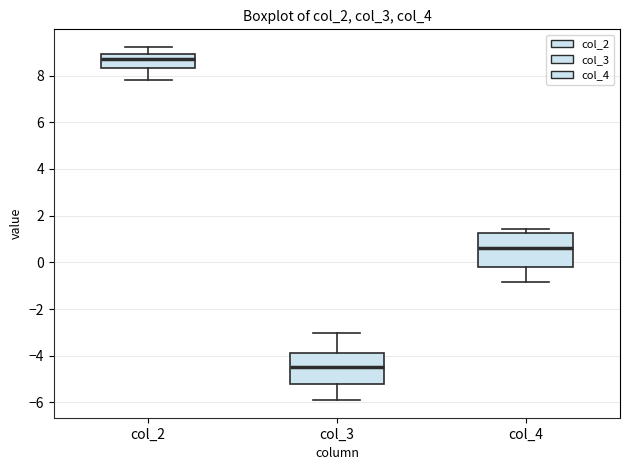

Which box has the lowest median line?

col_3